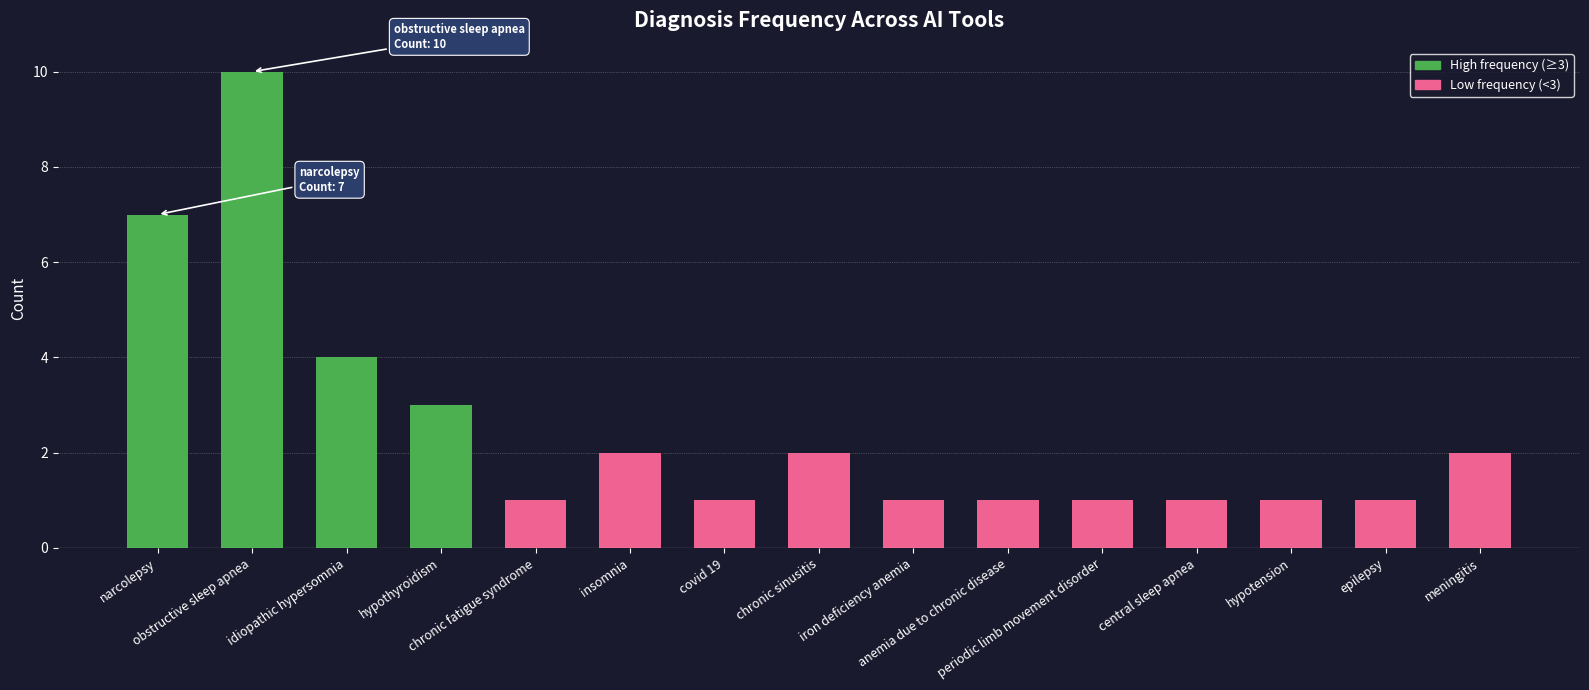

What is the maximum value shown in the chart?

10